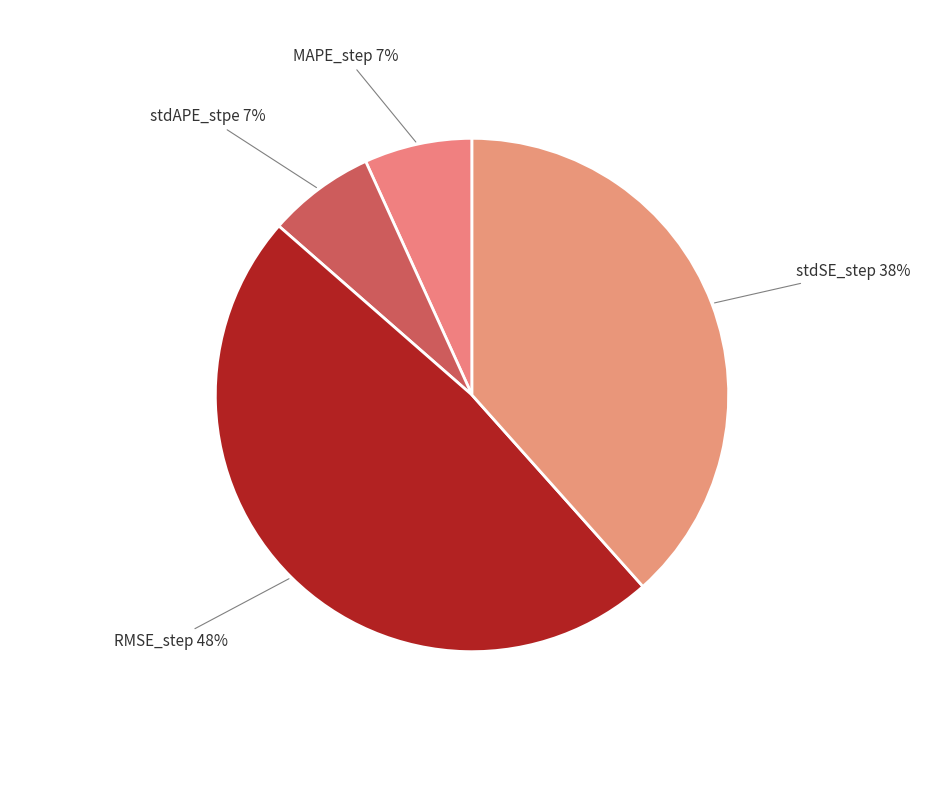

How many slices are in this pie chart?

4